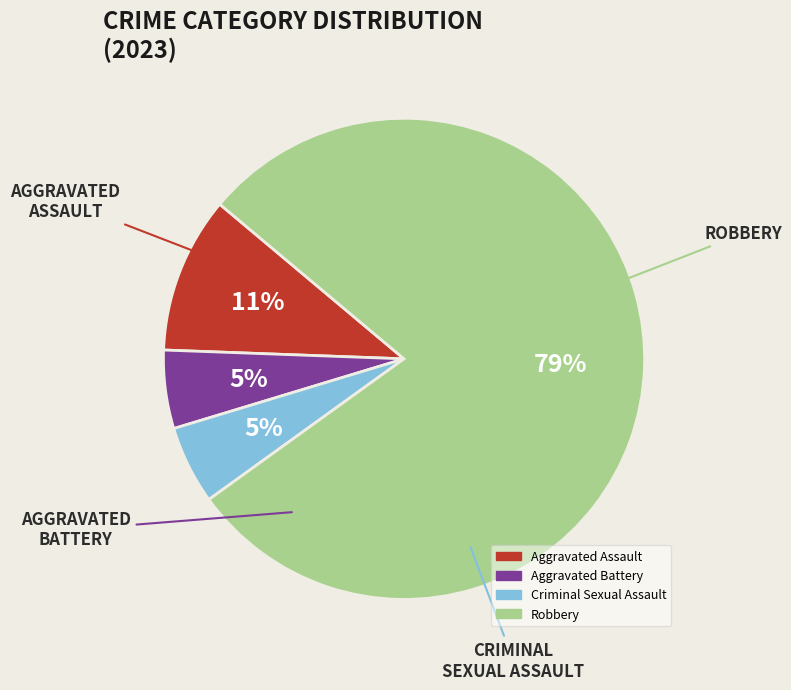

Is there any slice that represents more than half of the pie?

Yes